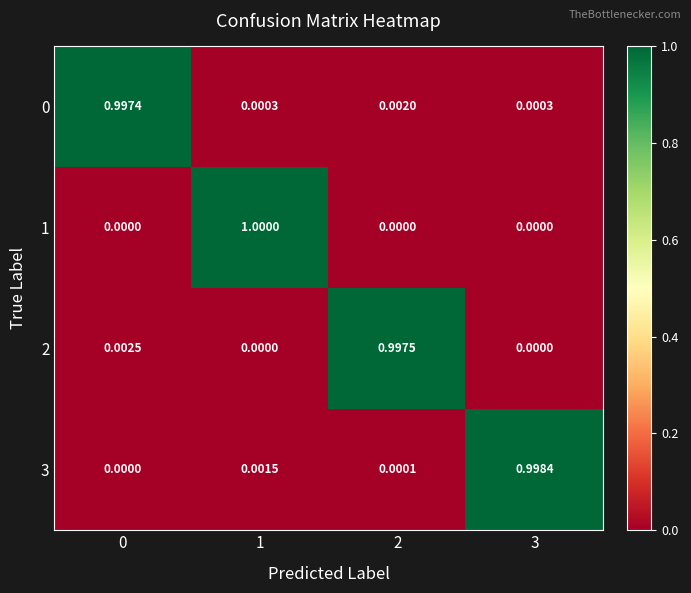

Which series has the widest spread of values?

1